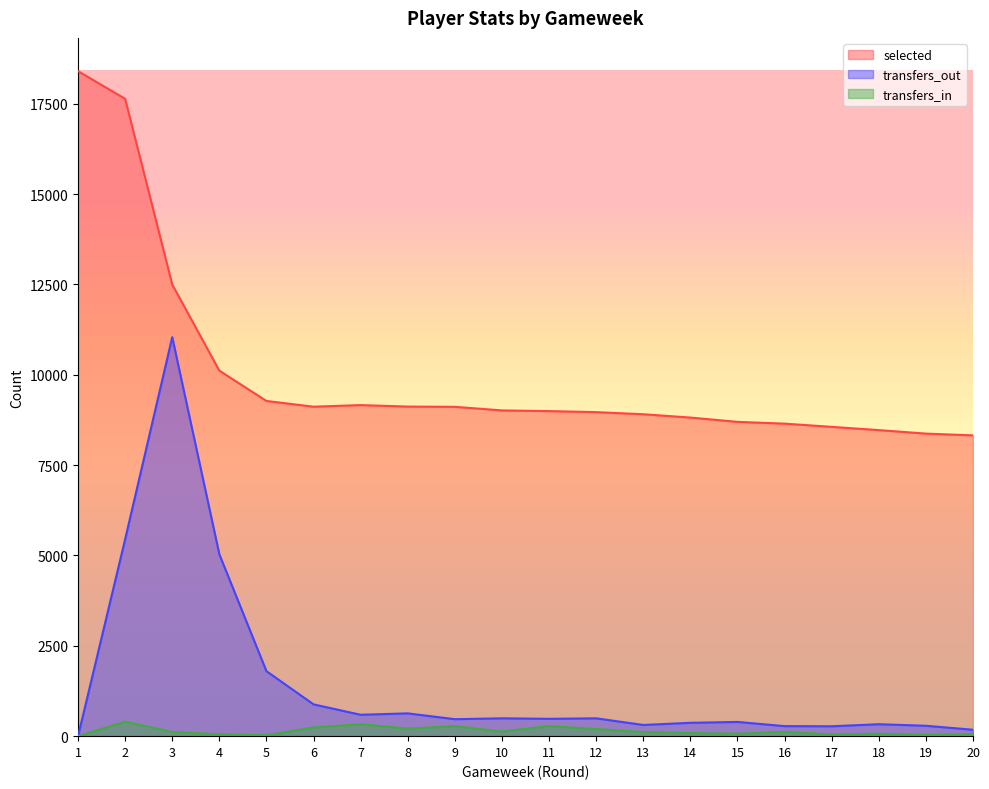

The transfers_out series shows 394.0 at 15. True or false?

True